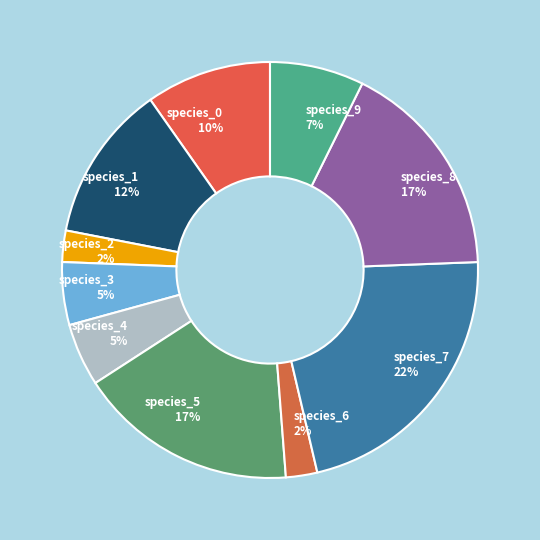

True or false: species_4 accounts for 15% of the total.

False